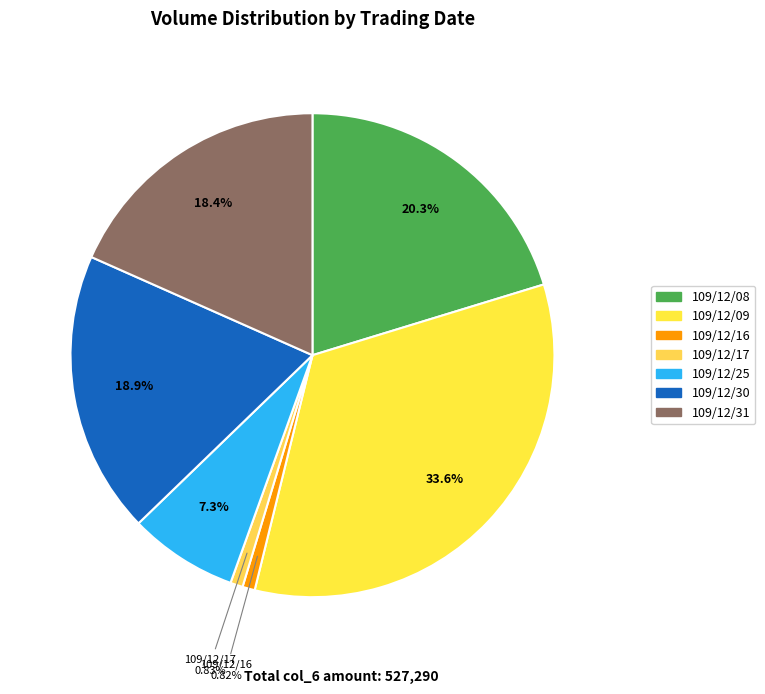

How many slices are in this pie chart?

7